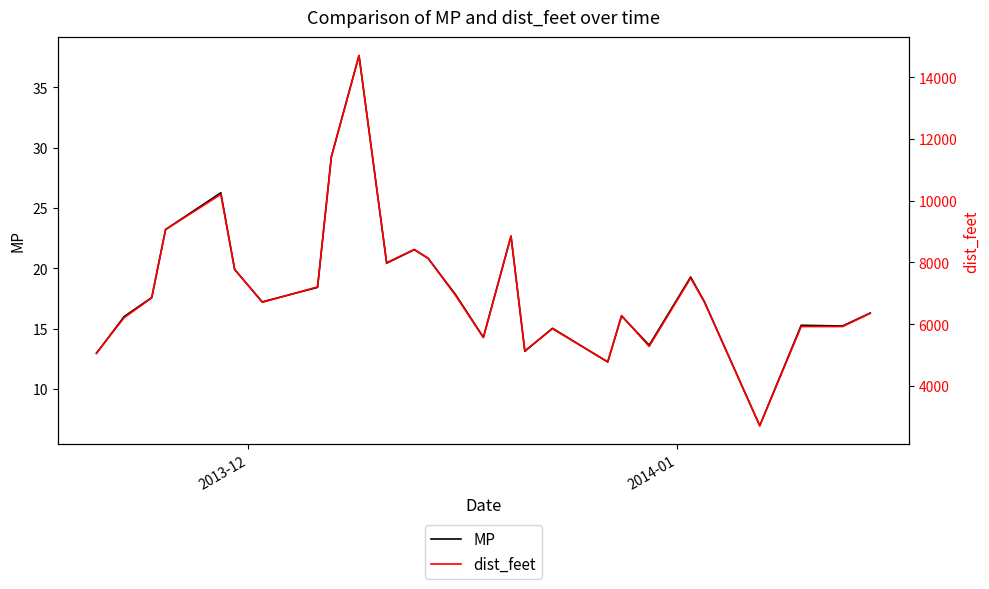

What is the minimum value for MP?

7.0